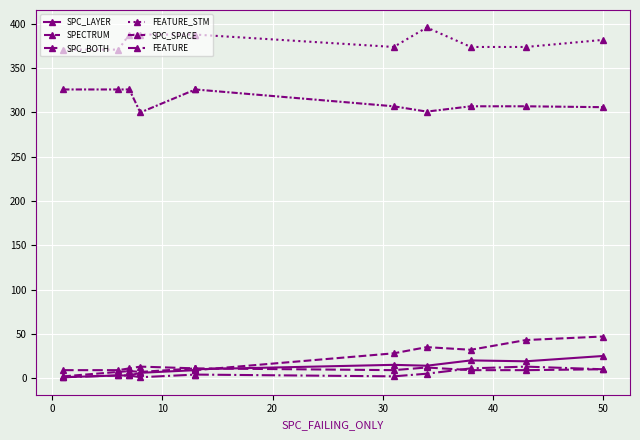

What is the sum of all SPC_SPACE values?

3458